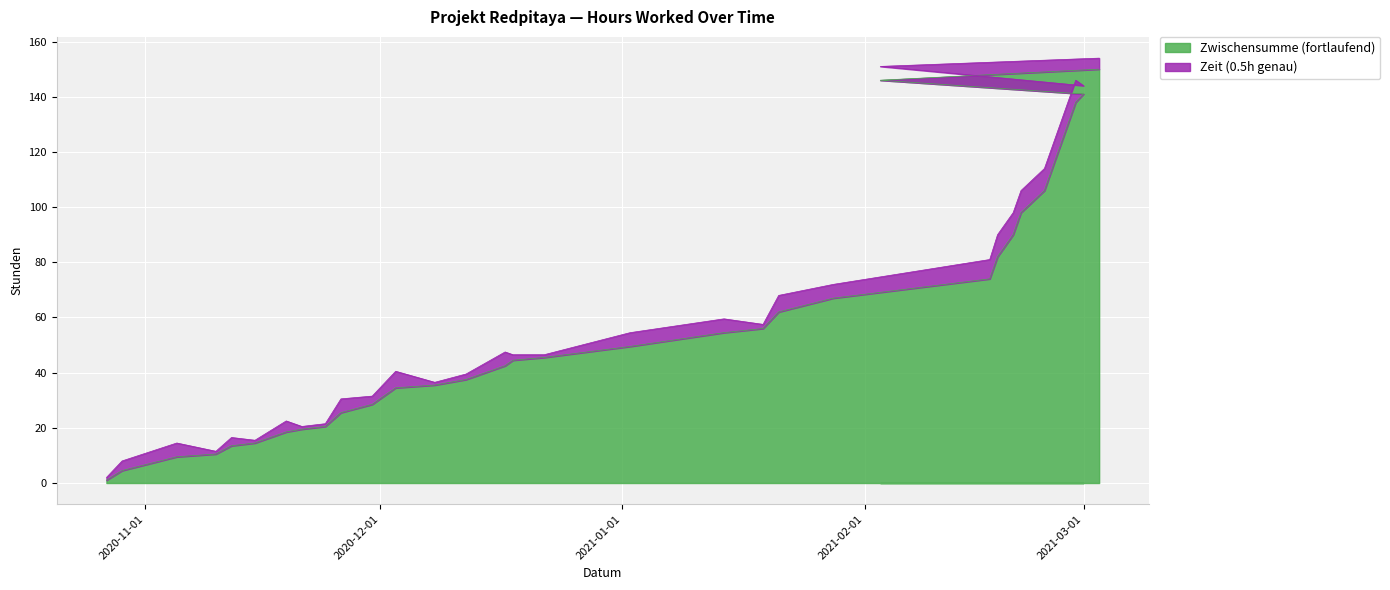

Reading left to right, list all the values displayed in this chart.

2020-10-27=1.0	2020-10-29=4.5	2020-11-05=9.5	2020-11-10=10.5	2020-11-12=13.5	2020-11-15=14.5	2020-11-19=18.5	2020-11-21=19.5	2020-11-24=20.5	2020-11-26=25.5	2020-11-30=28.5	2020-12-03=34.5	2020-12-08=35.5	2020-12-12=37.5	2020-12-17=42.5	2020-12-18=44.5	2020-12-22=45.5	2021-01-02=49.5	2021-01-14=54.5	2021-01-19=56.0	2021-01-21=62.0	2021-01-28=67.0	2021-02-17=74.0	2021-02-18=82.0	2021-02-20=90.0	2021-02-21=98.0	2021-02-24=106.0	2021-02-25=114.0	2021-02-26=122.0	2021-02-27=130.0	2021-02-28=138.0	2021-03-01=141.0	2021-02-03=146.0	2021-03-03=150.0